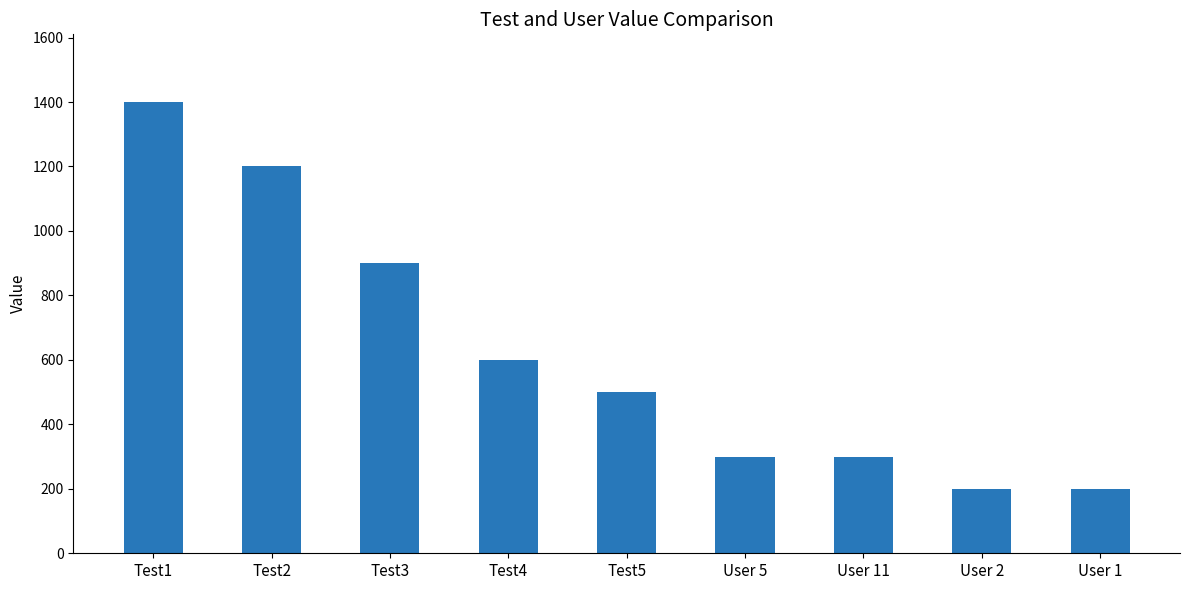

What is the change in value from Test3 to User 2?

-700